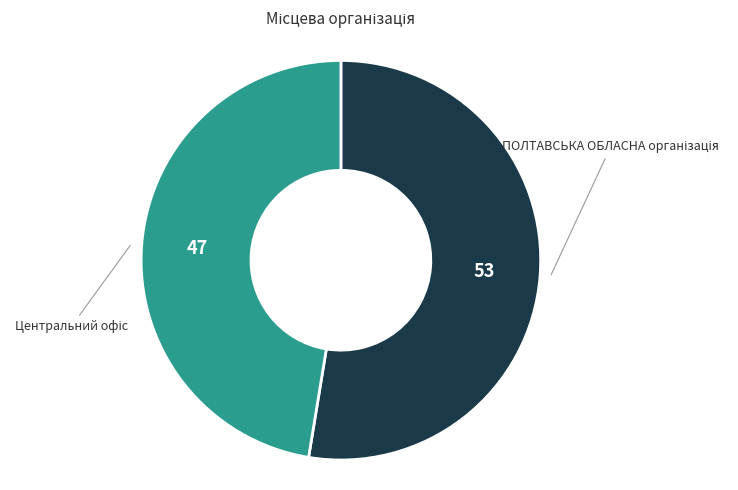

Is there a majority slice in this chart?

Yes